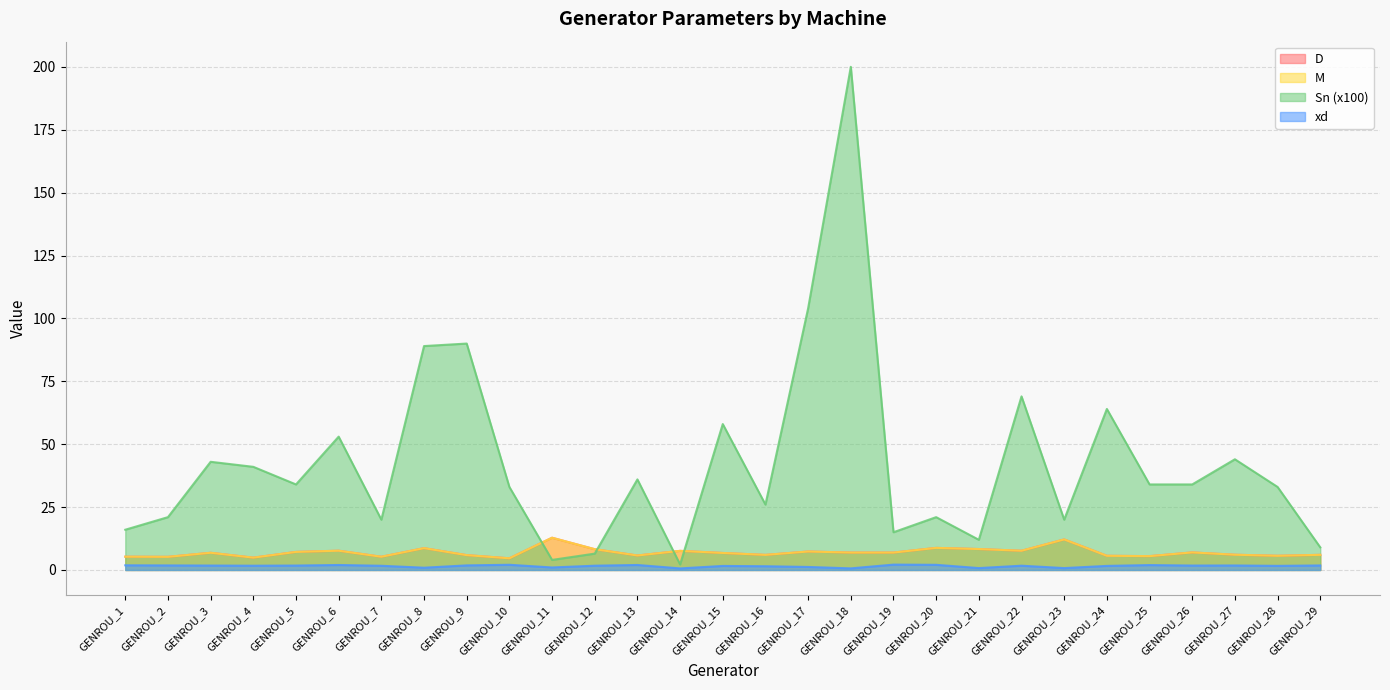

Is it true that xd equals 1.0 at GENROU_13?

False